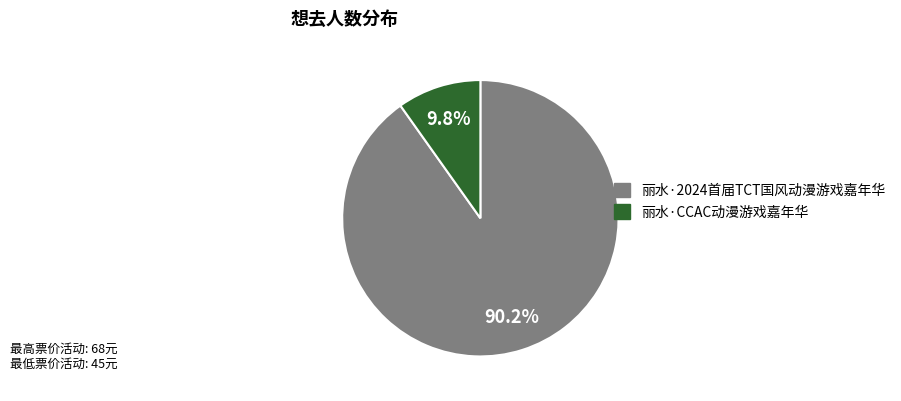

To the nearest percent, what percentage of the pie is 丽水·2024首届TCT国风动漫游戏嘉年华?

90%